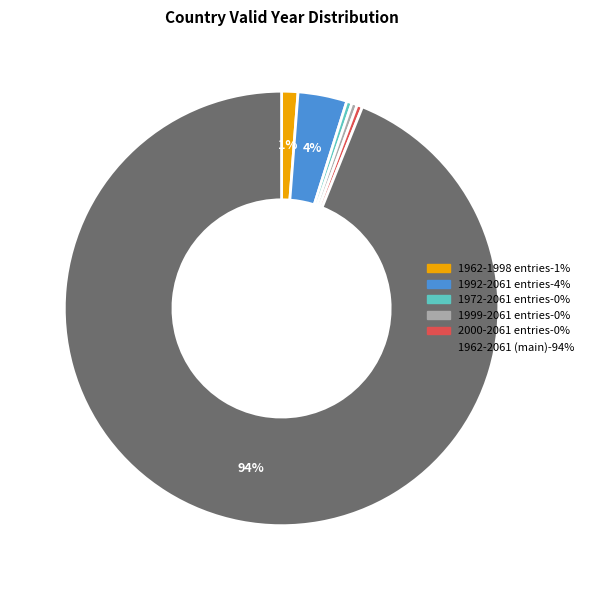

To the nearest percent, what is the average slice percentage?

17%